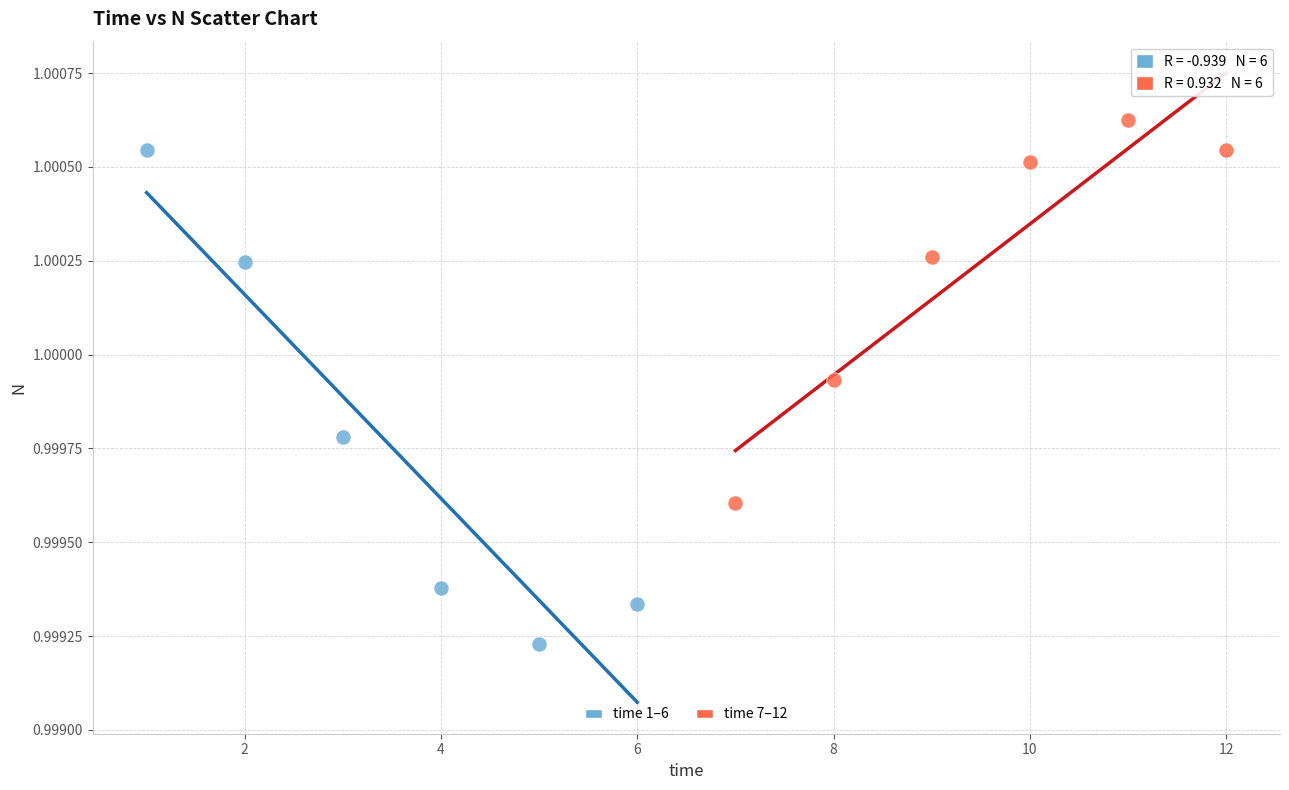

Which series reaches the minimum Y coordinate?

time 1–6